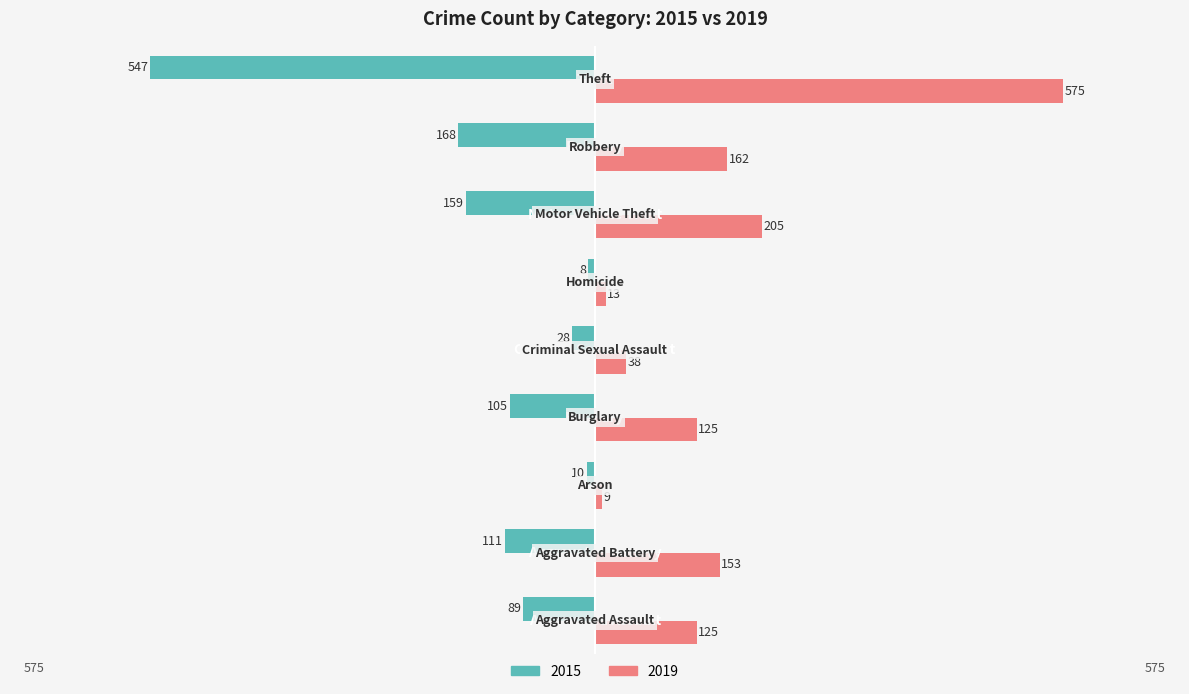

Rank the series by their average value, from lowest to highest.

2015, 2019